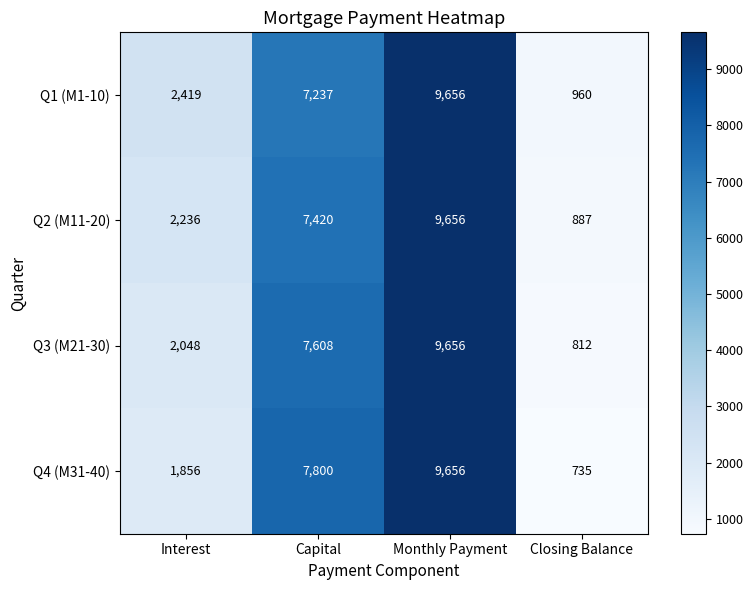

List the series in order of their overall mean, lowest first.

Q4 (M31-40), Q3 (M21-30), Q2 (M11-20), Q1 (M1-10)